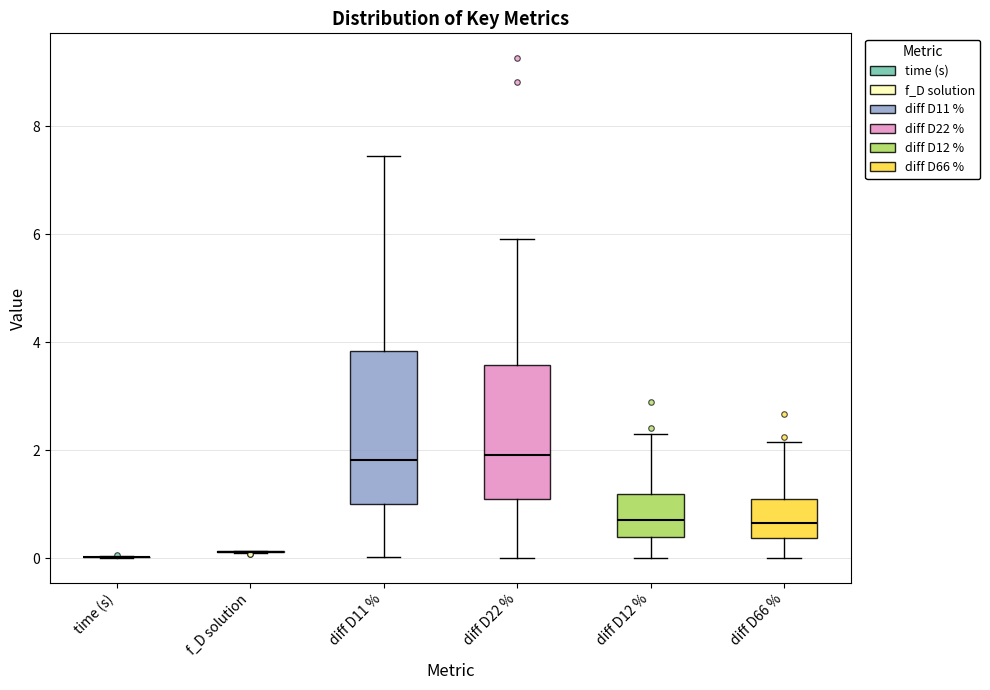

Where does the lower whisker of the box for diff D11 % end on the y-axis? The values are not printed on the chart, so give them approximately, as read against the axis.

0.0